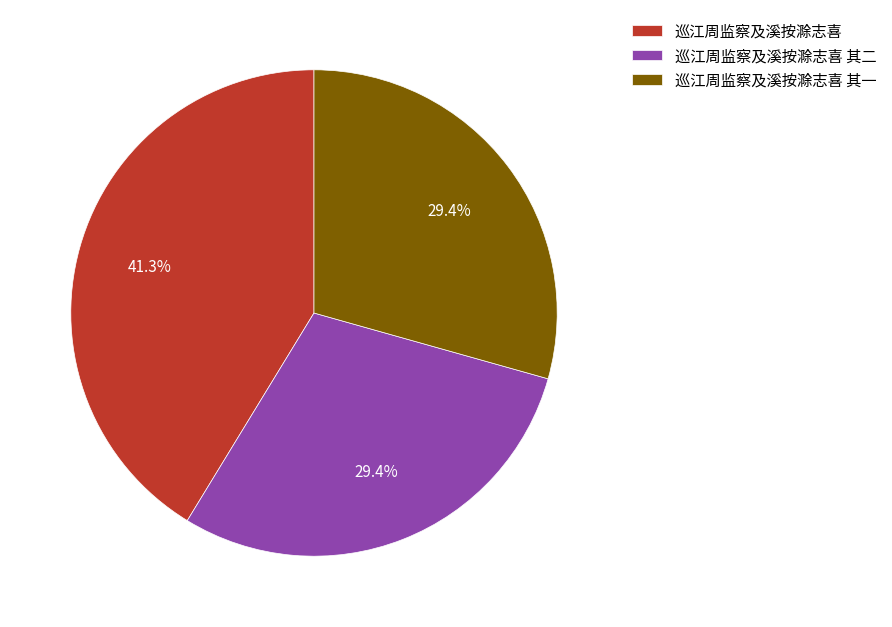

To the nearest percent, what is the combined percentage of 巡江周监察及溪按滁志喜 and 巡江周监察及溪按滁志喜 其一?

71%